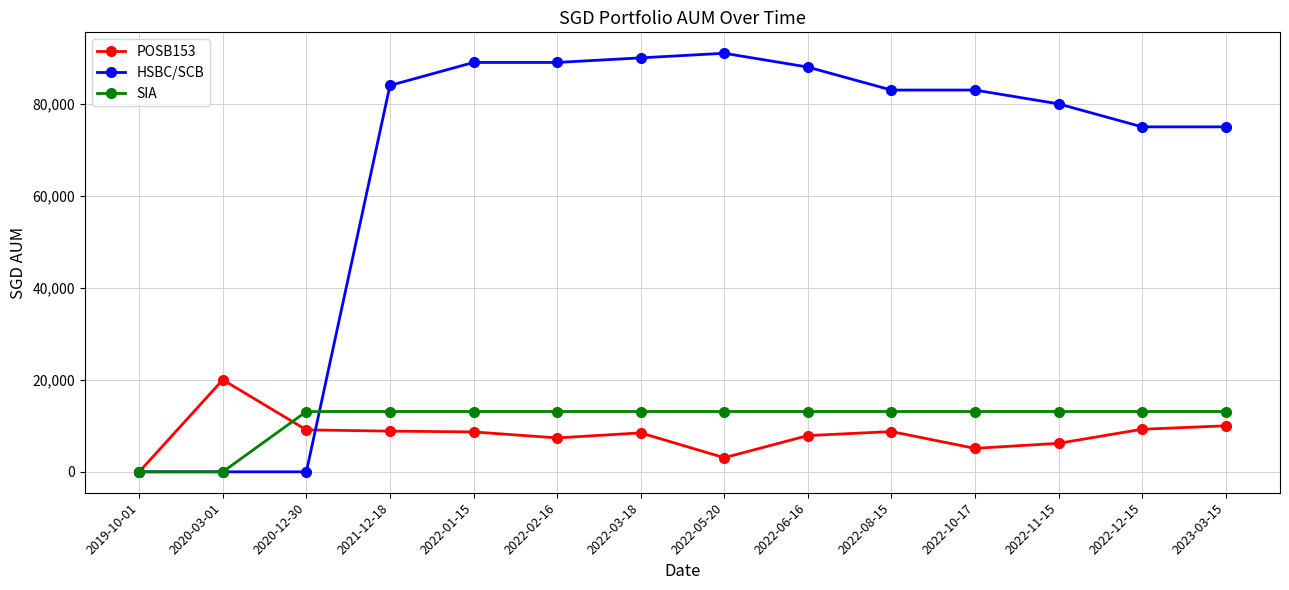

Which series ends up on top after the final intersection of POSB153 and HSBC/SCB?

HSBC/SCB